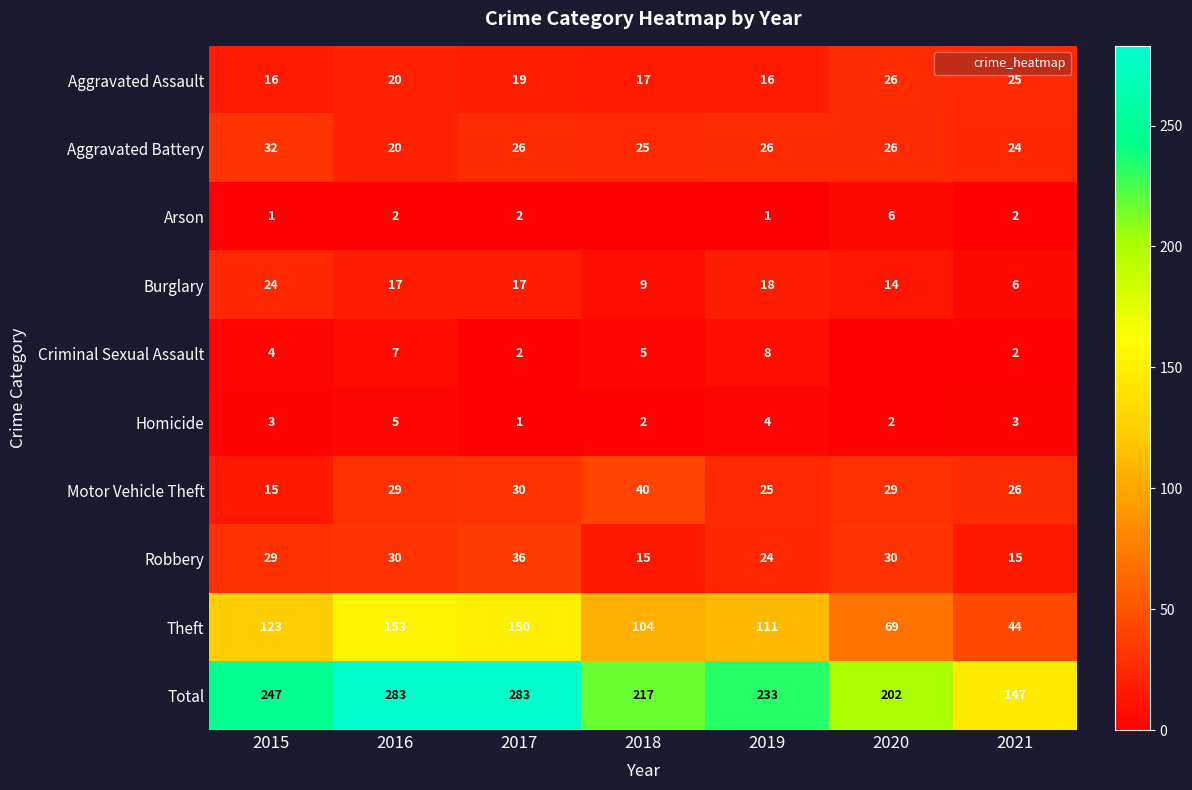

Count the number of categories in the chart.

7